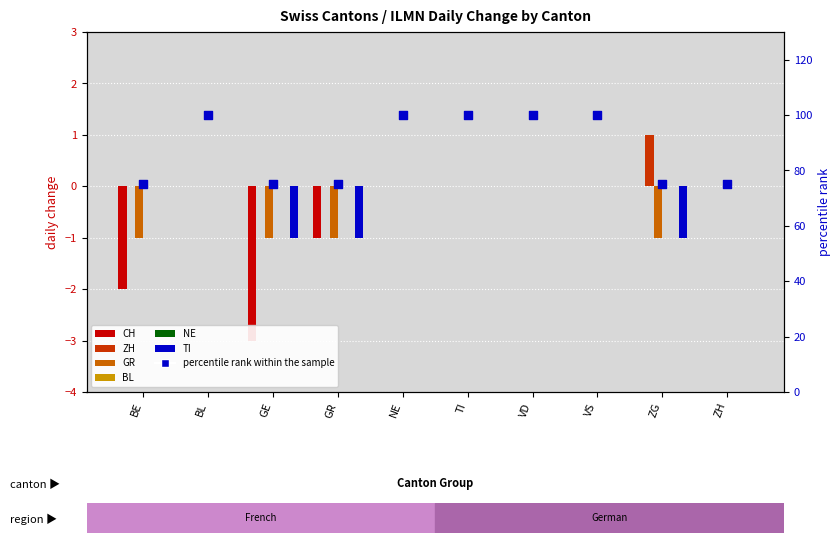

At which category is the sum across all series the highest?

BL